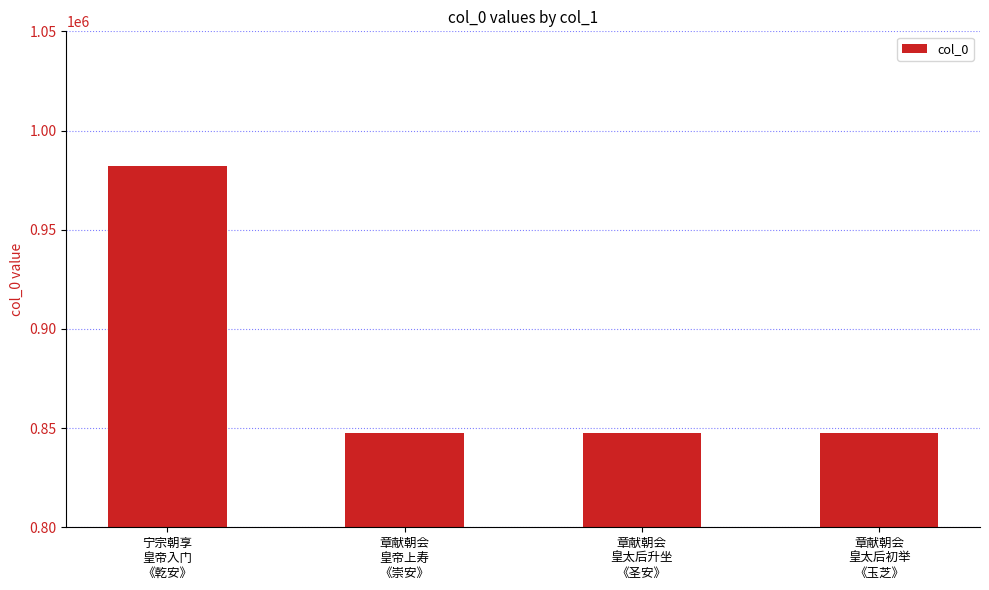

The chart shows a value of 847349 at 章献朝会
皇太后升坐
《圣安》. True or false?

True